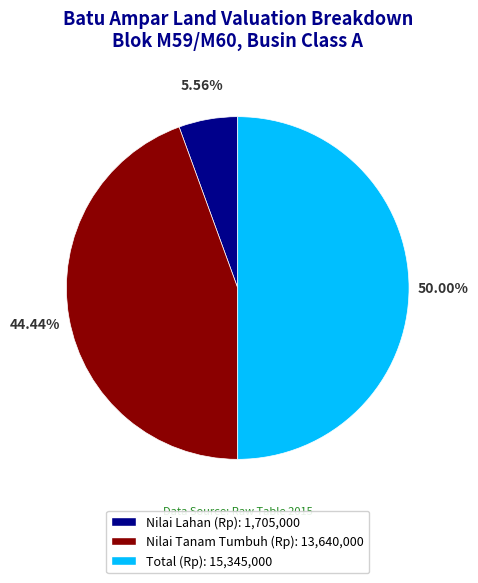

The Nilai Tanam Tumbuh (Rp) slice represents 51% of the pie. True or false?

False